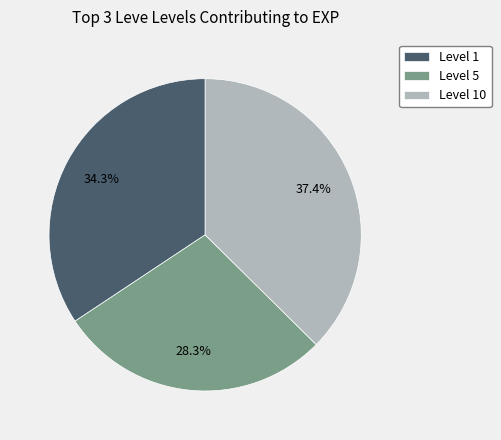

Which has a higher value, Level 1 or Level 10?

Level 10